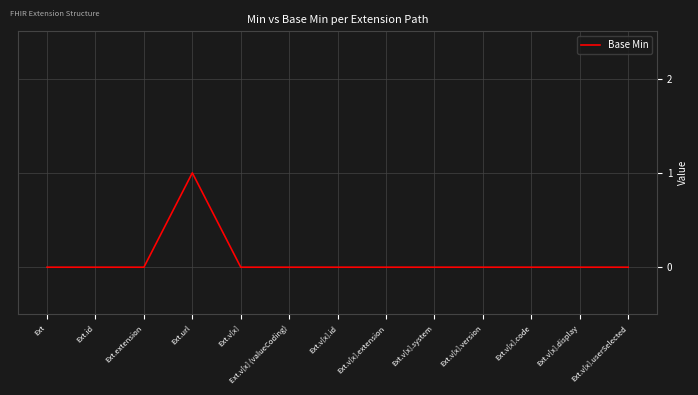

What position from the right is Ext.v[x].extension?

6